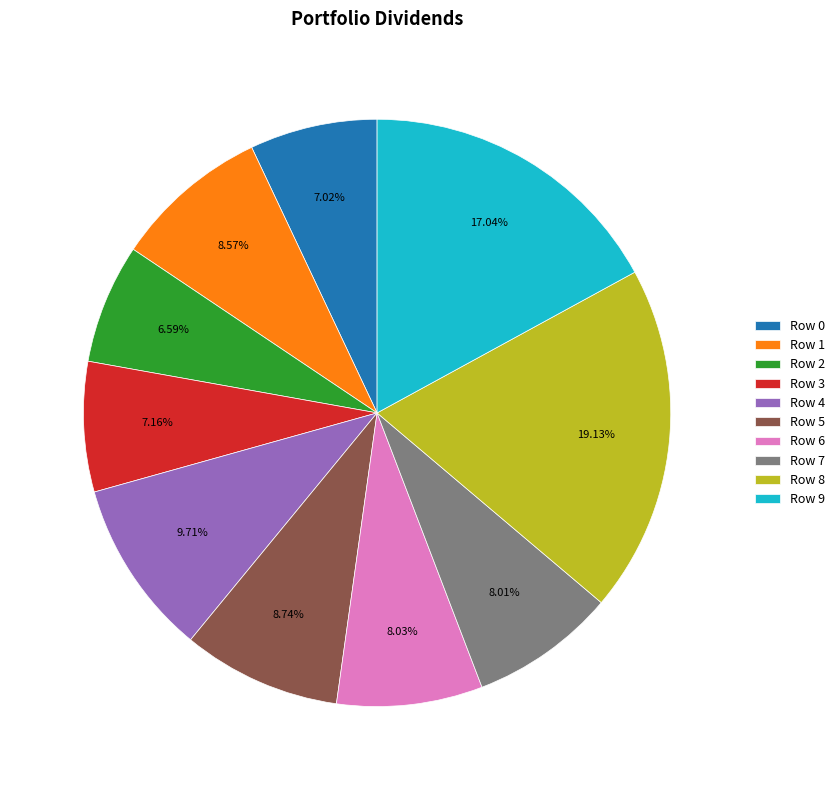

What is the largest slice in the pie chart?

Row 8